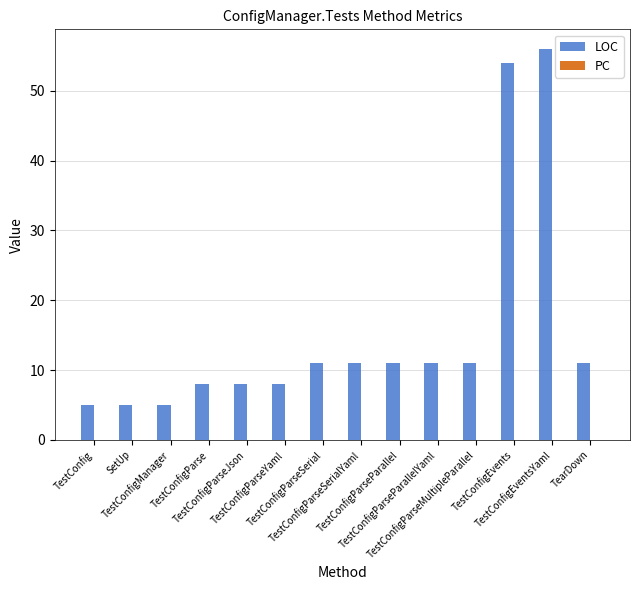

How many bars are there in total?

14